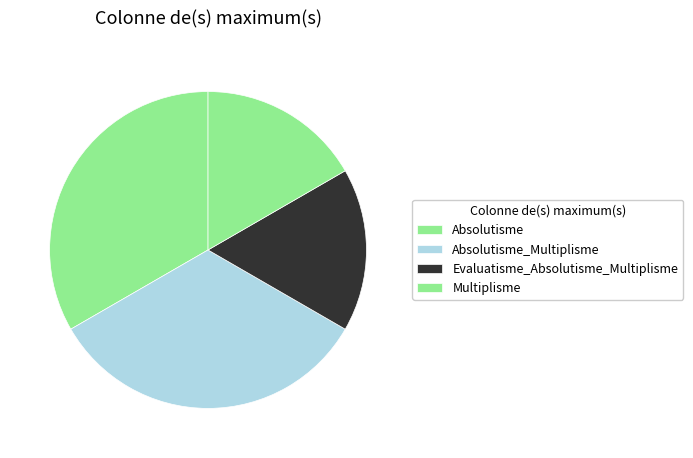

Which slice is the smallest?

Evaluatisme_Absolutisme_Multiplisme